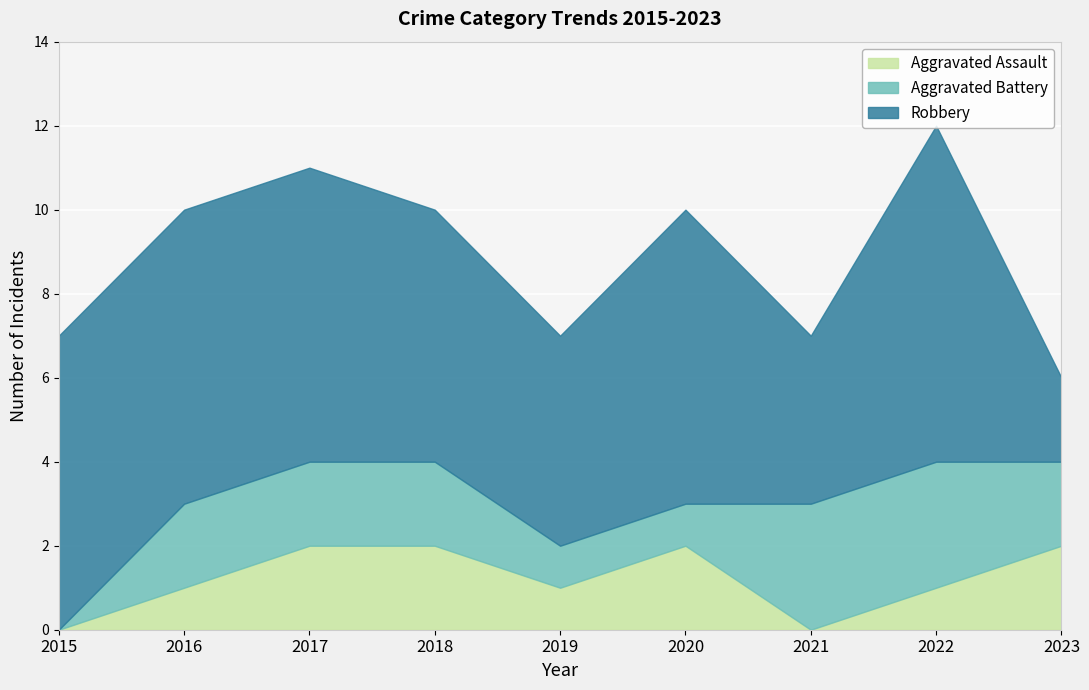

Reading left to right, list all the values displayed in this chart.

Aggravated Assault: 2015=0	2016=1	2017=2	2018=2	2019=1	2020=2	2021=0	2022=1	2023=2
Aggravated Battery: 2015=0	2016=2	2017=2	2018=2	2019=1	2020=1	2021=3	2022=3	2023=2
Robbery: 2015=7	2016=7	2017=7	2018=6	2019=5	2020=7	2021=4	2022=8	2023=2